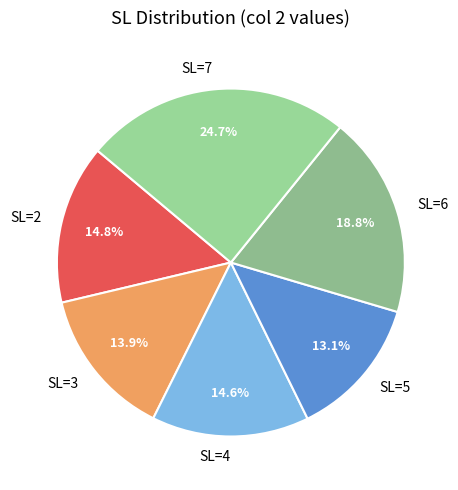

To the nearest percent, what portion does SL=2 represent?

15%